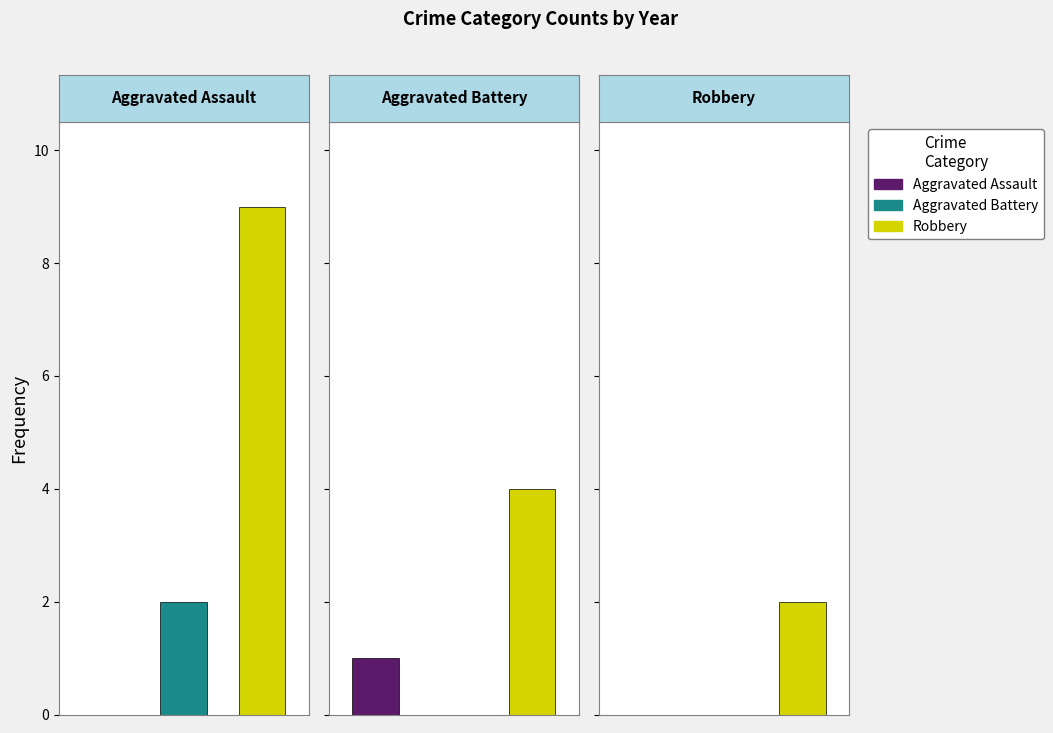

True or false: Aggravated Assault has a value of -1 at 2017.

False